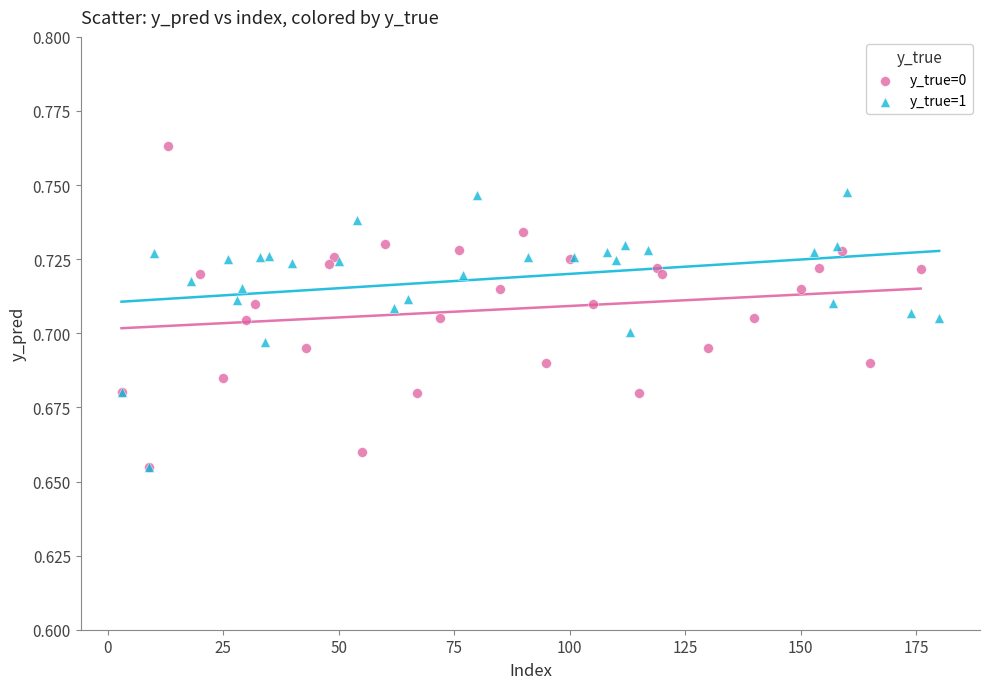

Which series has the largest Y range (max minus min)?

y_true=0